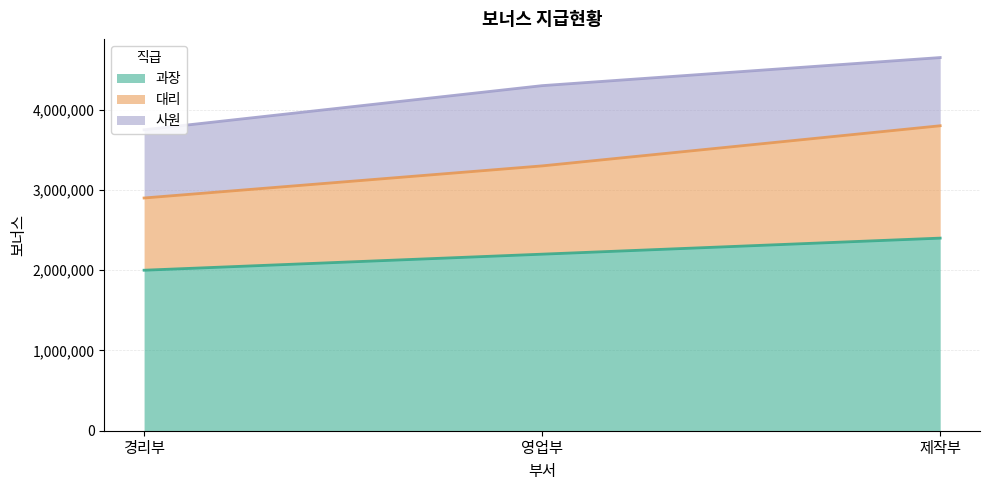

The 과장 series shows 3932867 at 제작부. True or false?

False